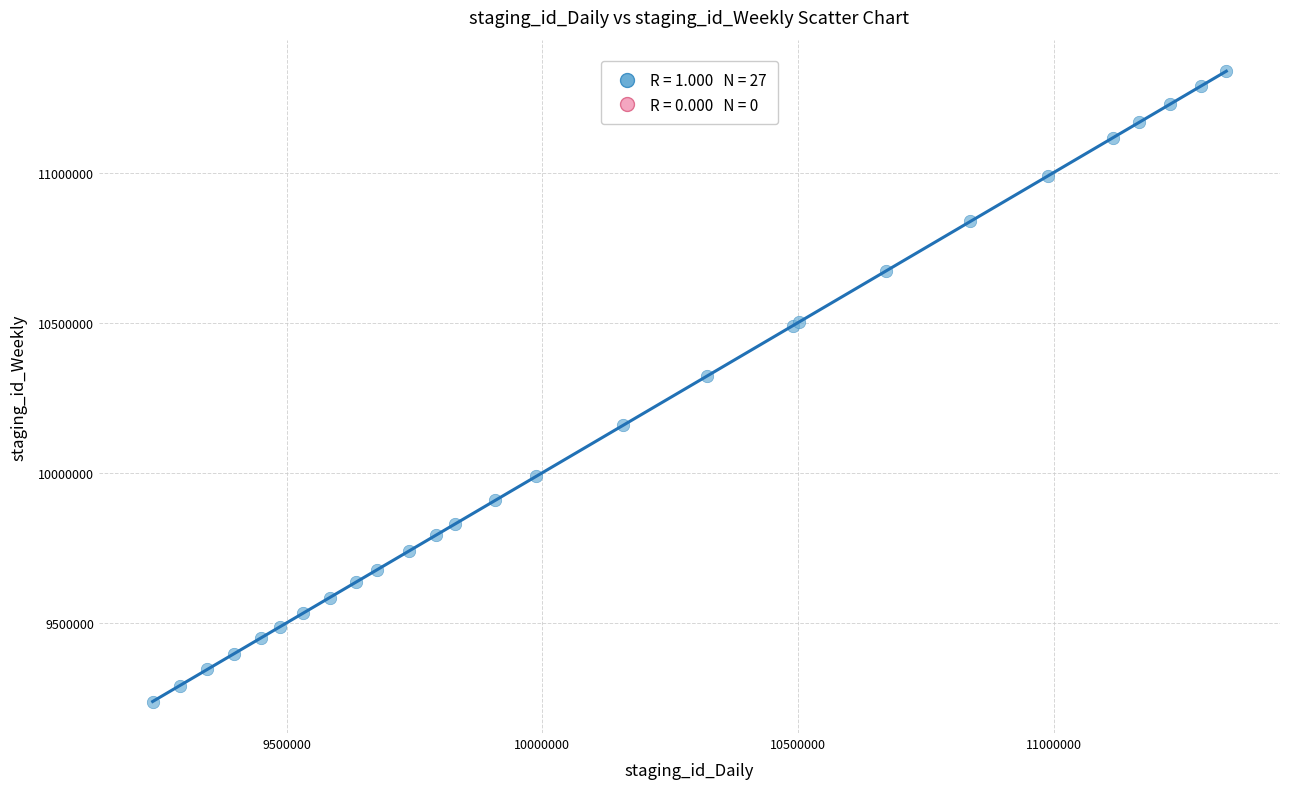

What Y value in the scatter plot is closest to 10287902?

10321427